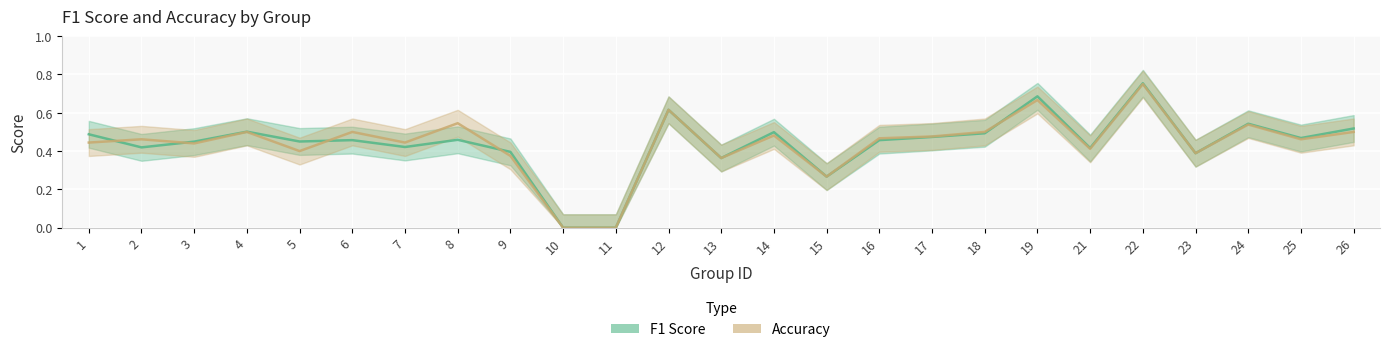

List the series in order of their overall mean, highest first.

accuracy, f1